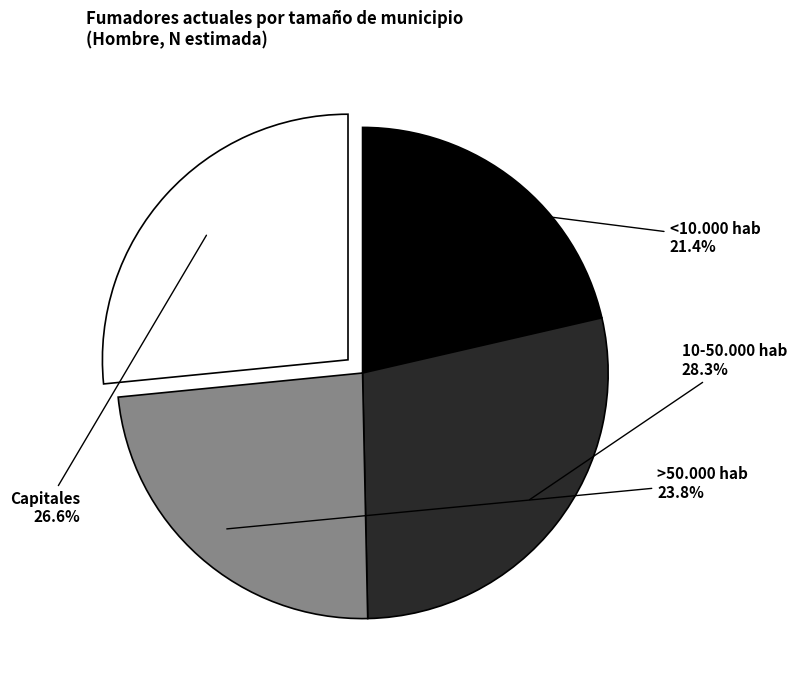

What is the smallest slice in the pie chart?

<10.000 hab